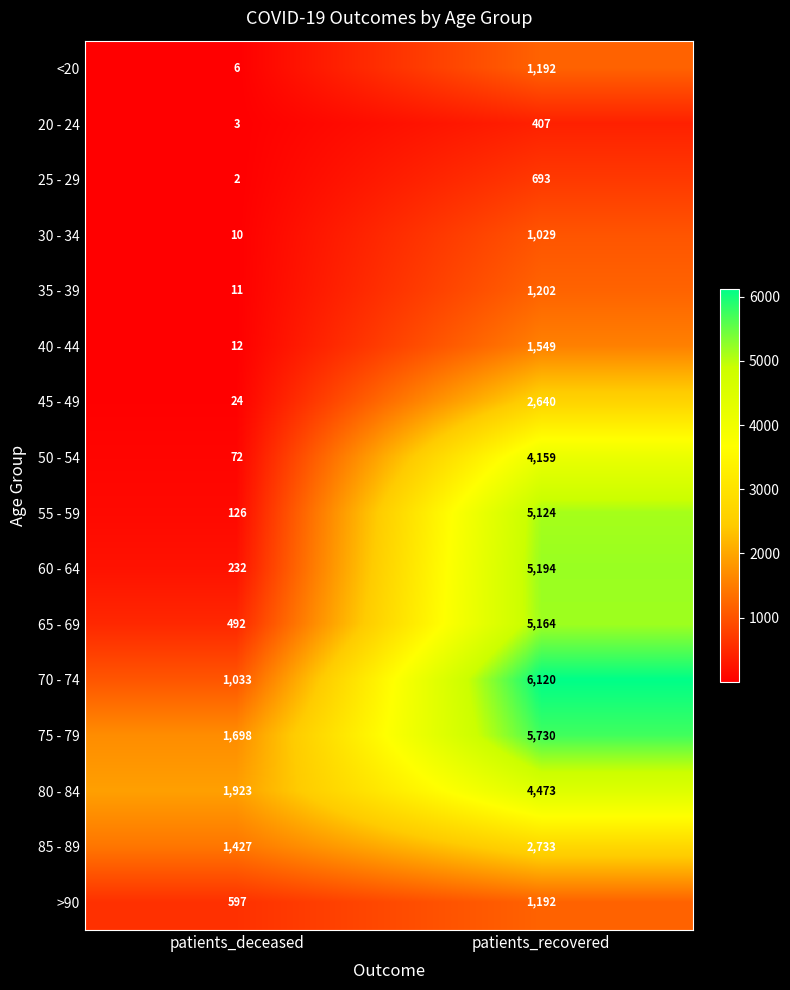

Is the value of 25 - 29 at patients_deceased greater than the value of >90 at patients_recovered?

No